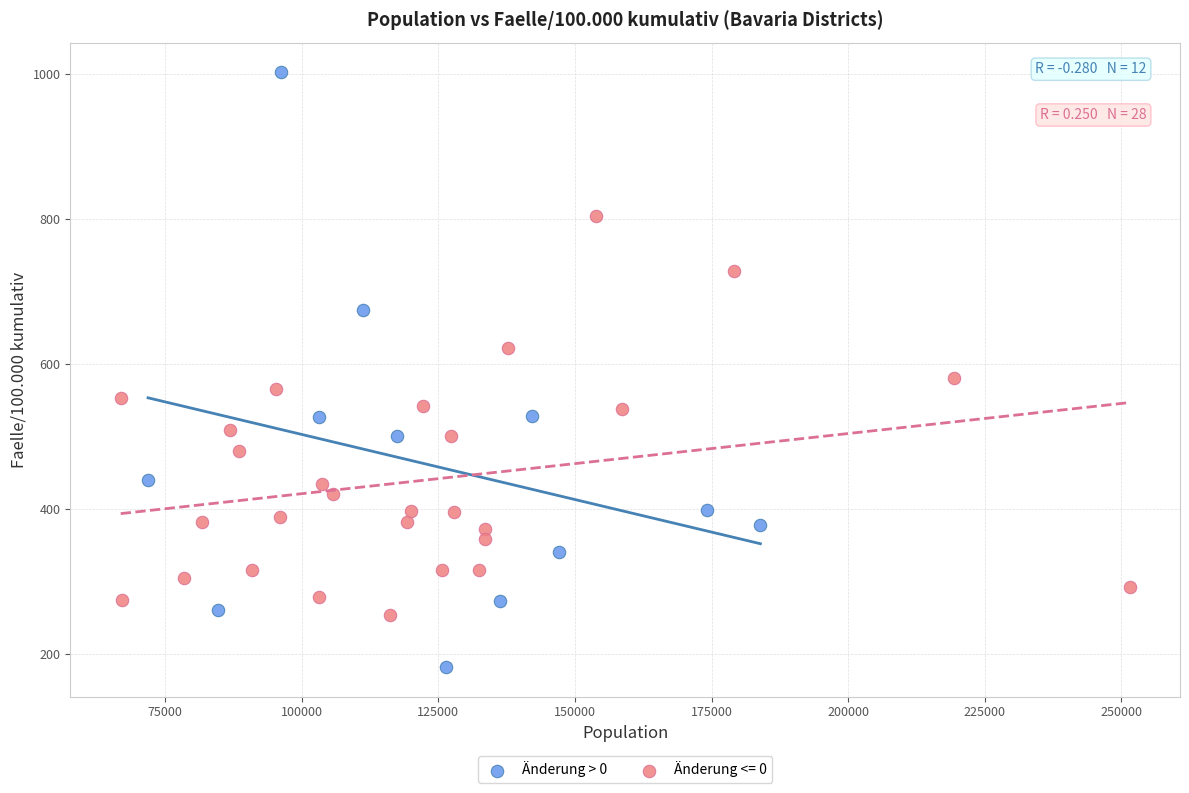

Which series contains the highest Y value?

Änderung > 0